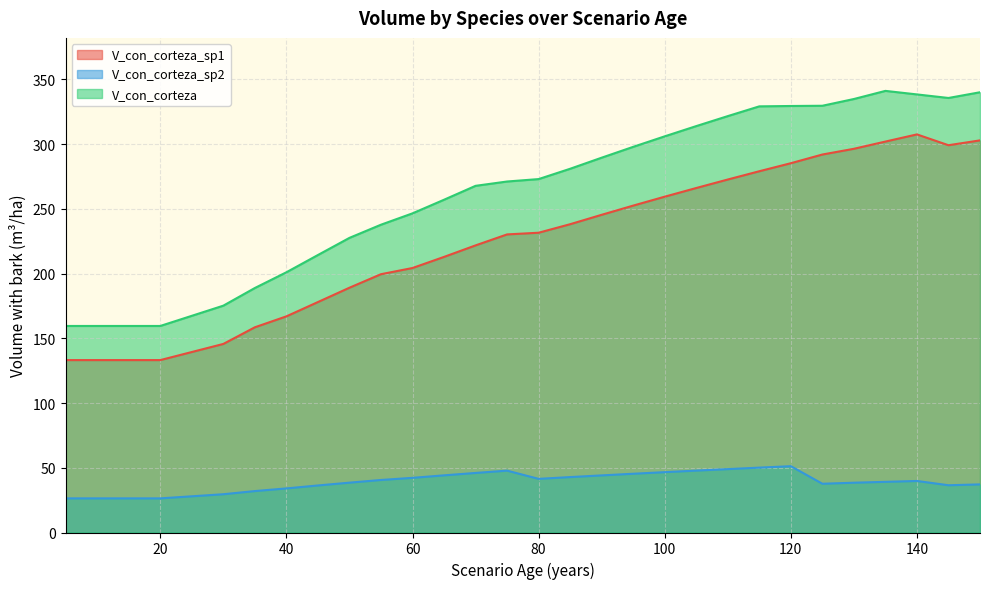

What is the sum of all V_con_corteza_sp1 values?

6568.9